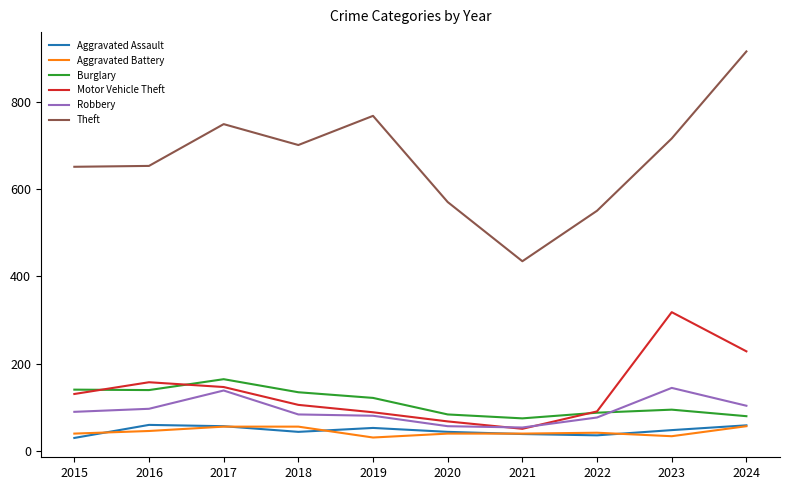

At which category is the sum across all series the highest?

2024